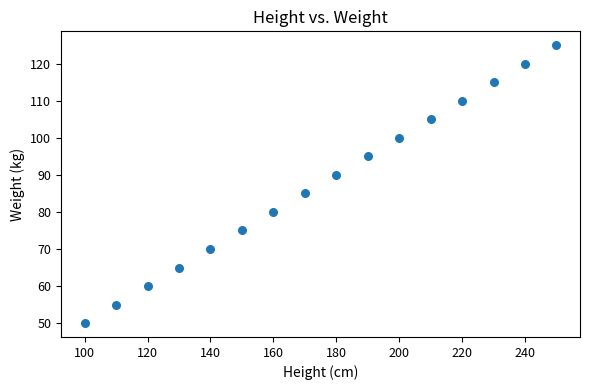

What Y value in the scatter plot is closest to 87?

85.1